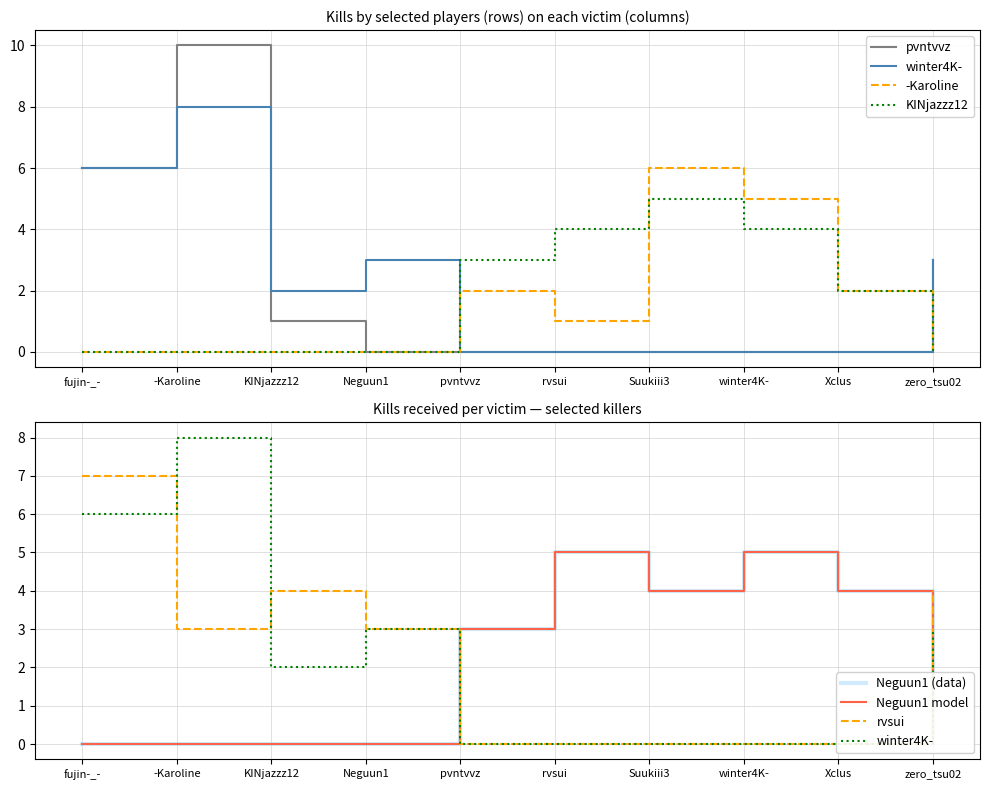

How many positive values does the KINjazzz12 series have?

5